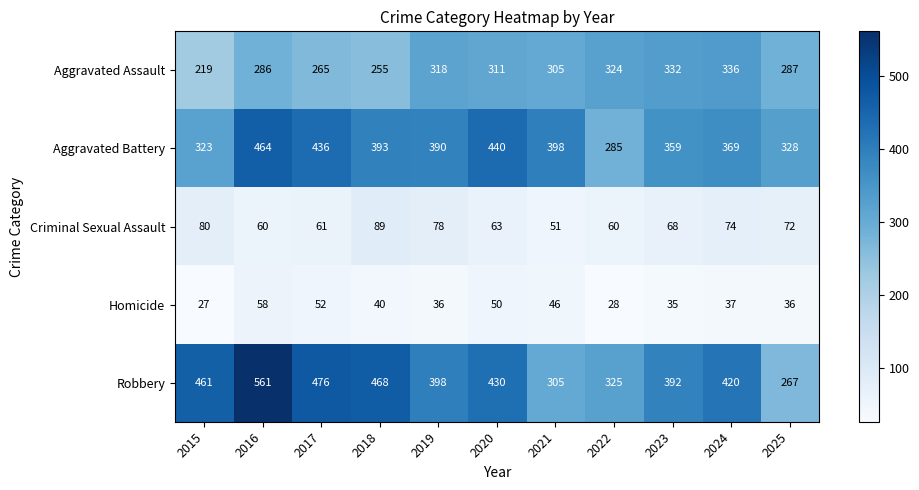

Which label corresponds to the largest value in the chart?

2016